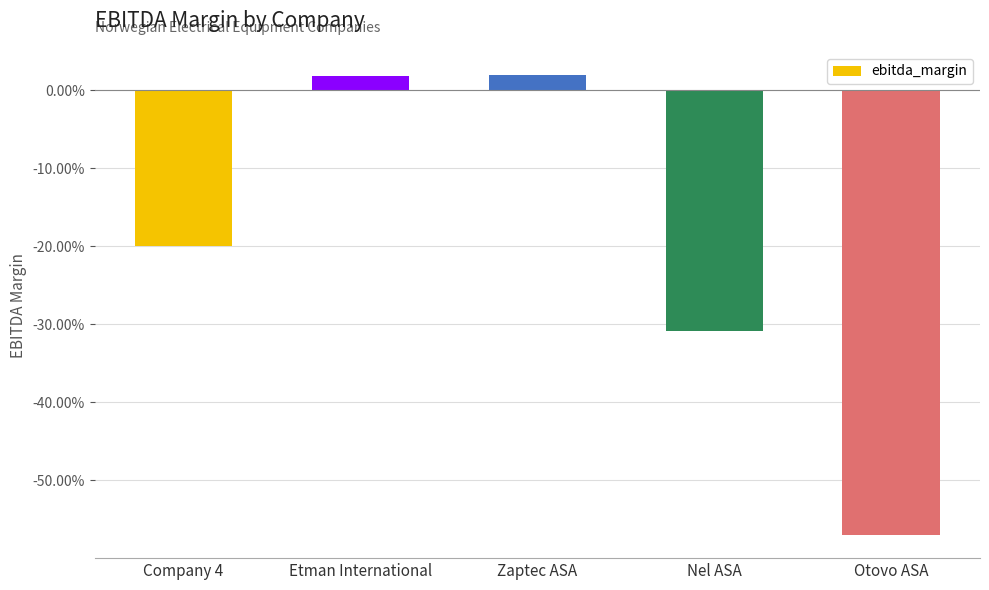

What is the value of the 5th bar from the left?

-0.6